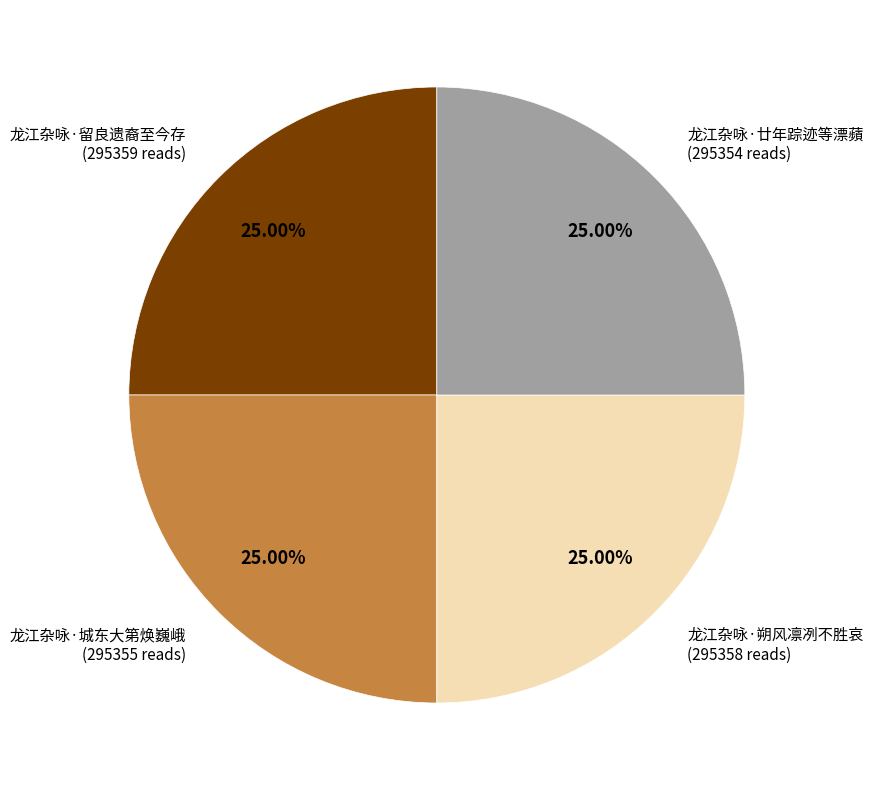

Is it true that 龙江杂咏·廿年踪迹等漂蘋 is 17% of the pie?

False